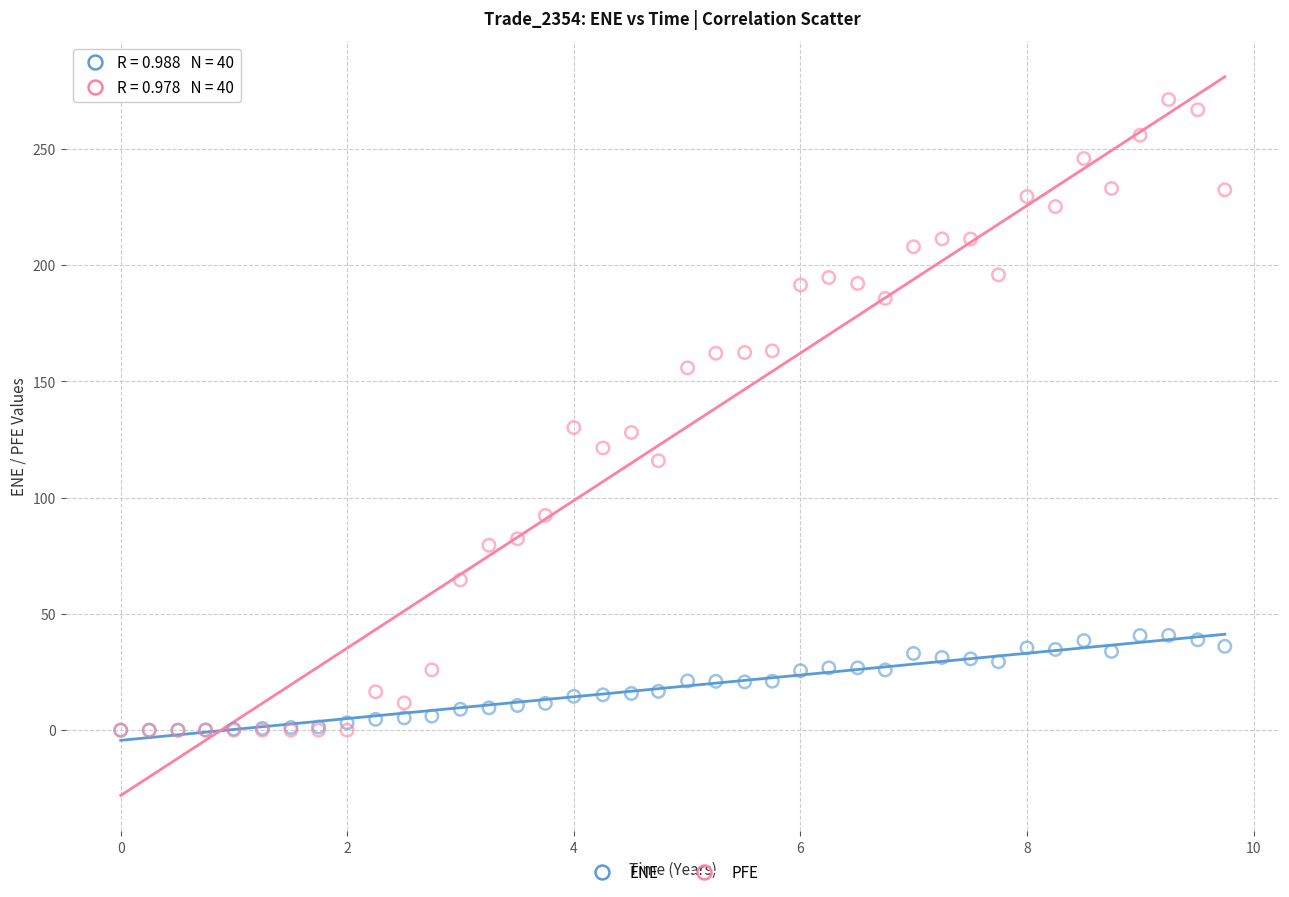

Which series has the widest spread of Y values?

PFE